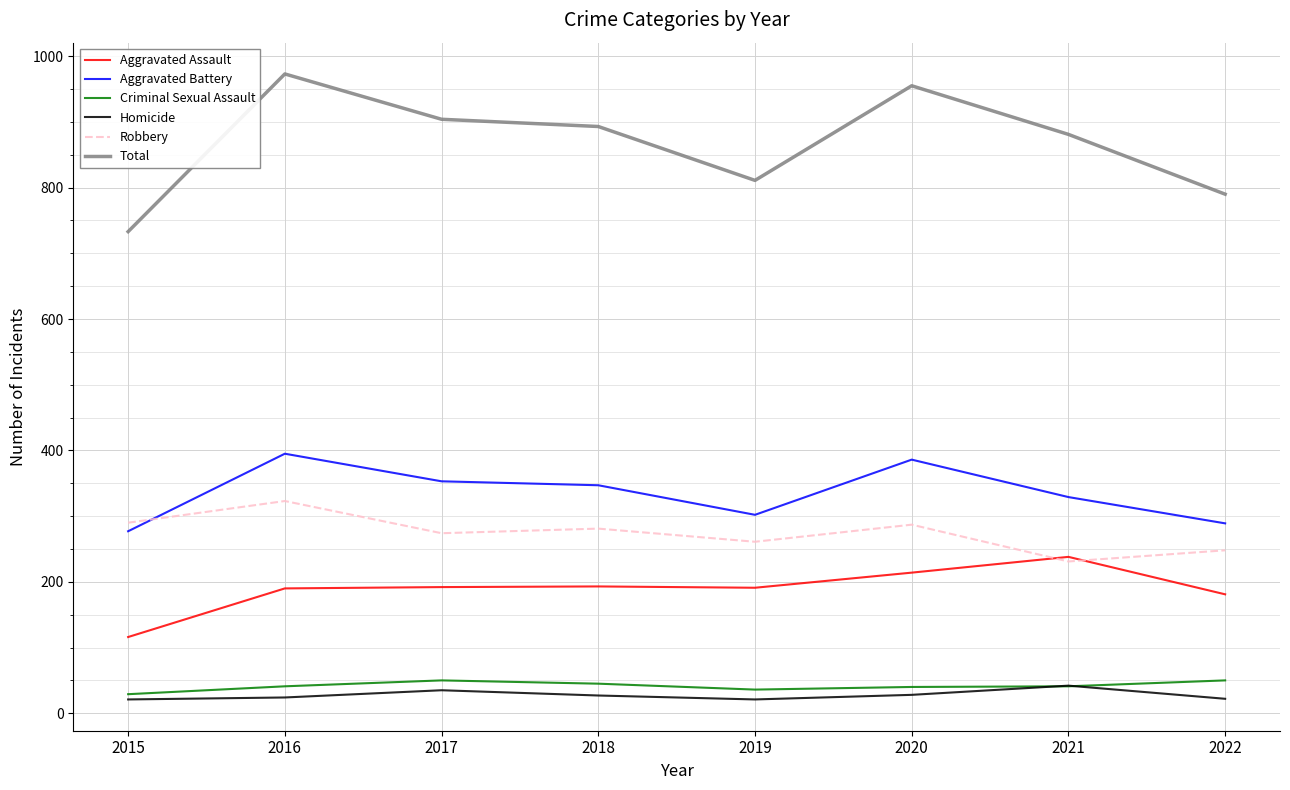

What is the minimum value for Aggravated Battery?

277